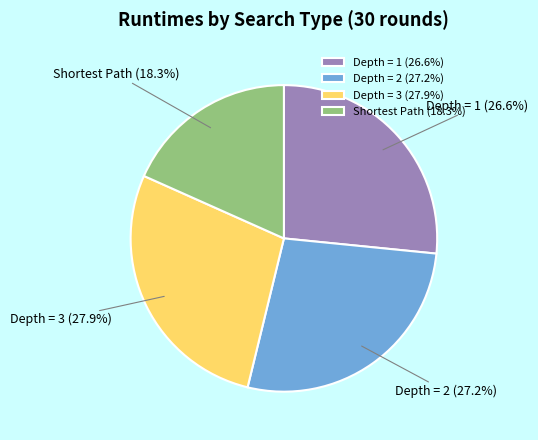

What percentage do Depth = 1 and Depth = 2 together represent?

53.8%